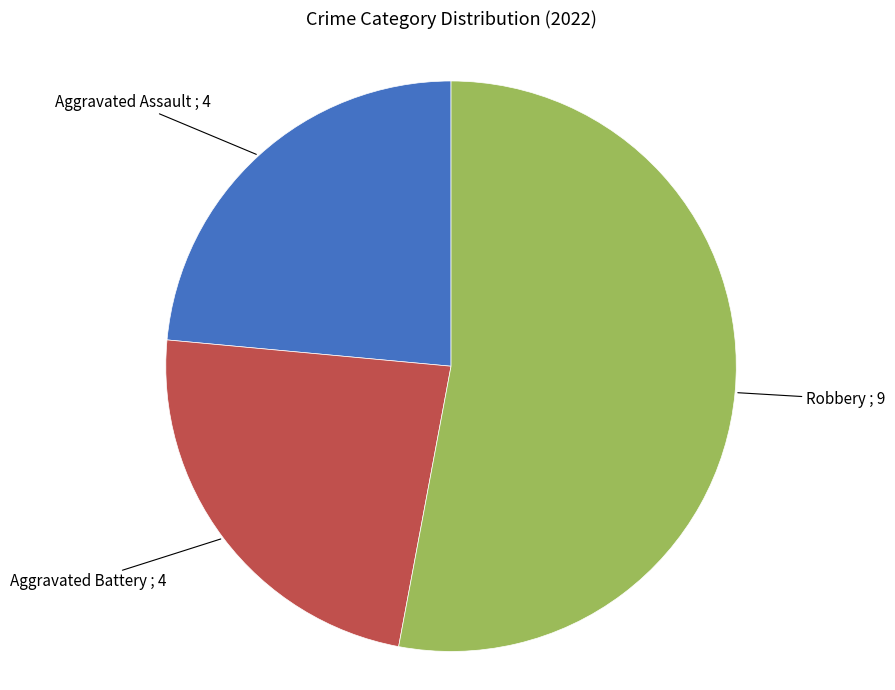

Count the number of slices in the pie.

3